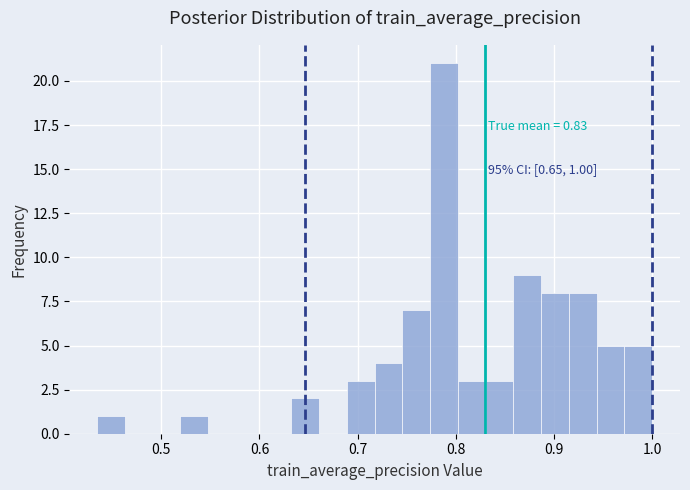

Around what value on the x-axis is the tallest bar? Give the approximate position of its centre, as read against the axis.

0.79